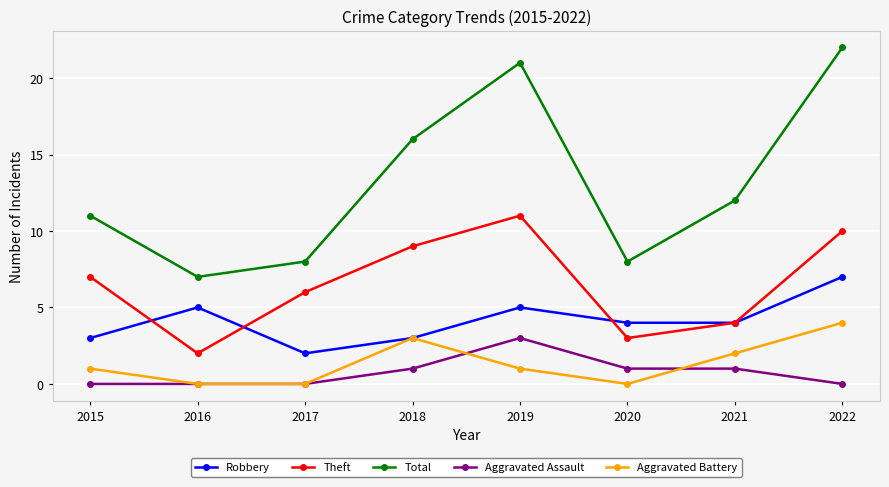

At which category does Theft reach its first local peak?

2019